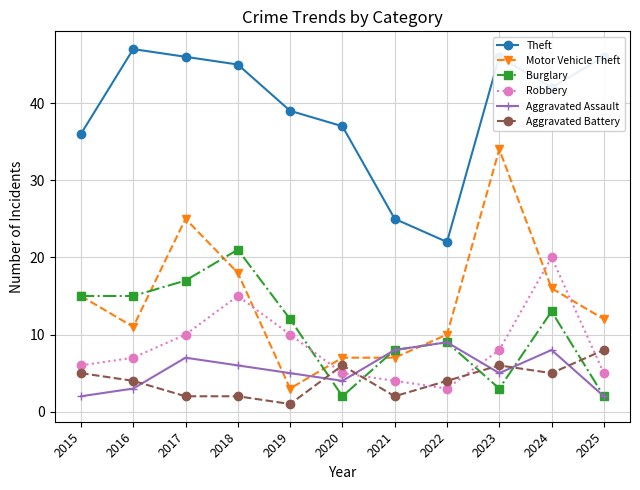

Where is the first local minimum for Motor Vehicle Theft?

2016